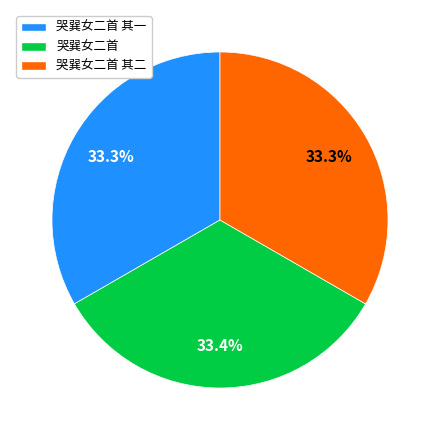

How many segments does this pie chart have?

3